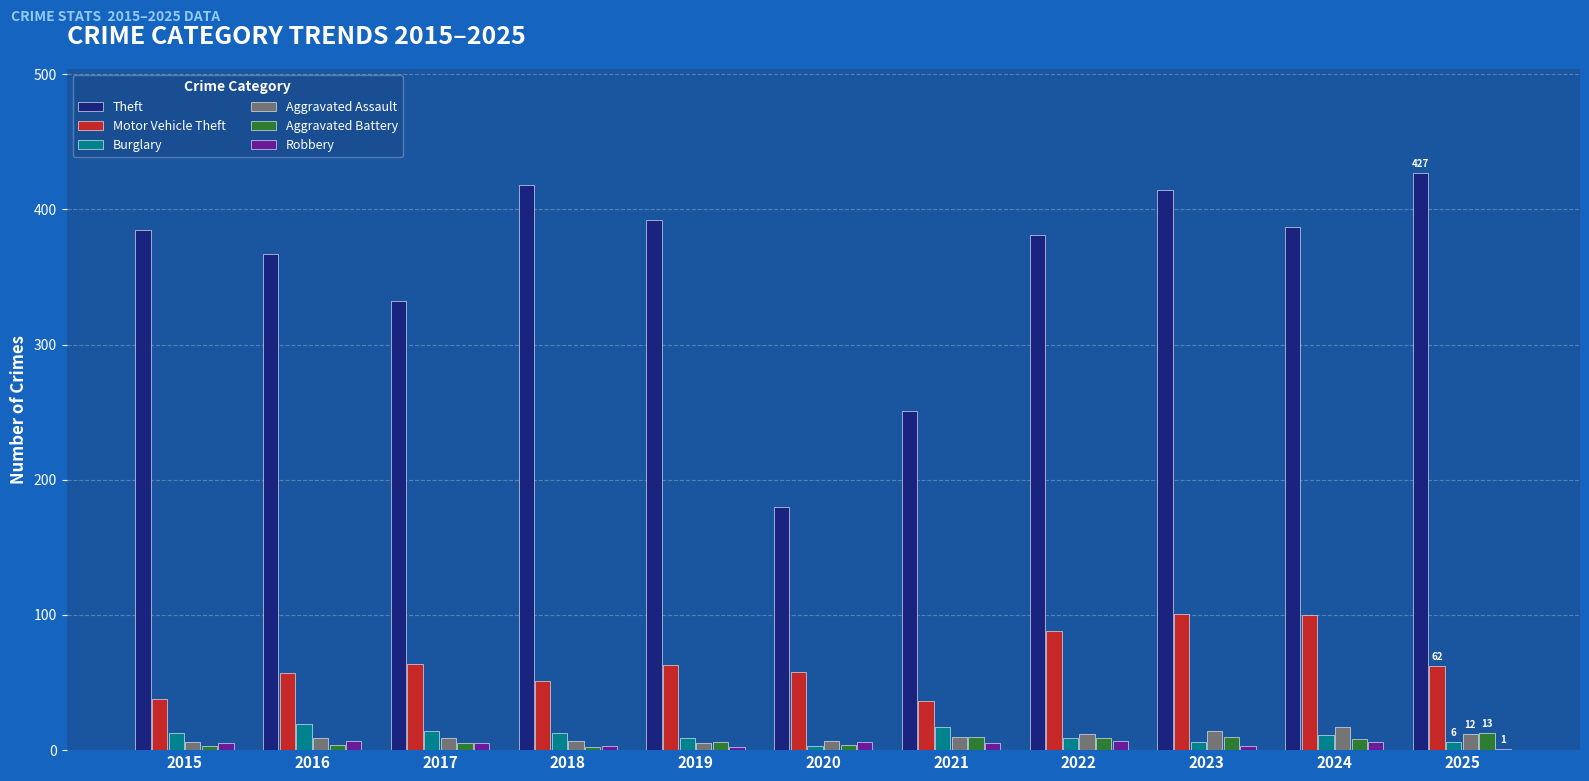

The value of Theft at 2025 is 427. True or false?

True